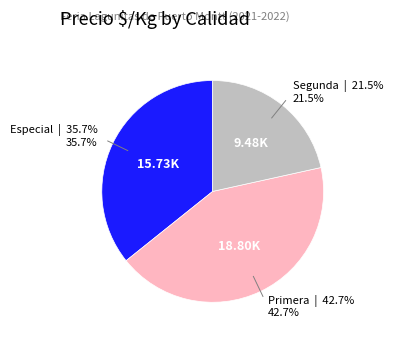

Is there any slice that represents more than half of the pie?

No